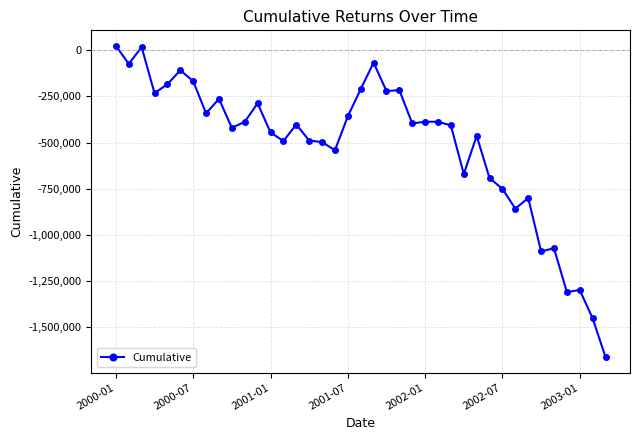

What is the sum of all values?

-20070882.8